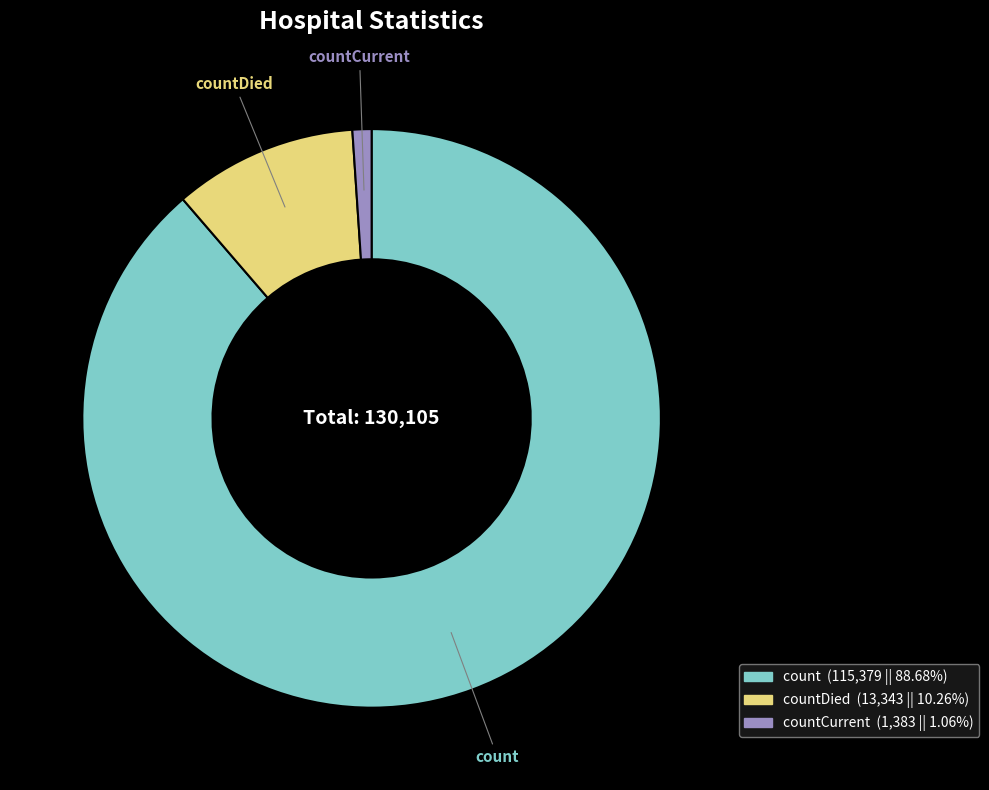

Which category has the biggest portion of the pie?

count